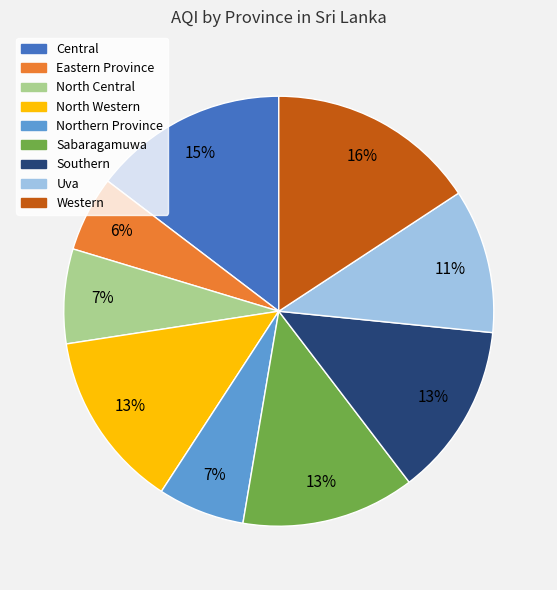

Is there any slice that represents more than half of the pie?

No